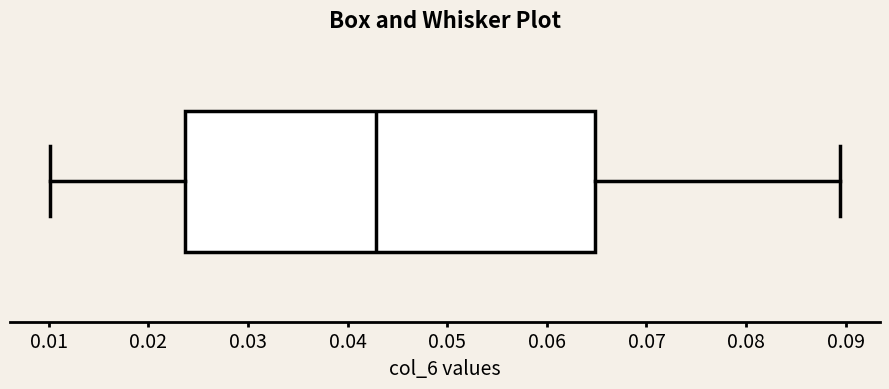

Where is the left edge of the box on the x-axis? The values are not printed on the chart, so give them approximately, as read against the axis.

0.024